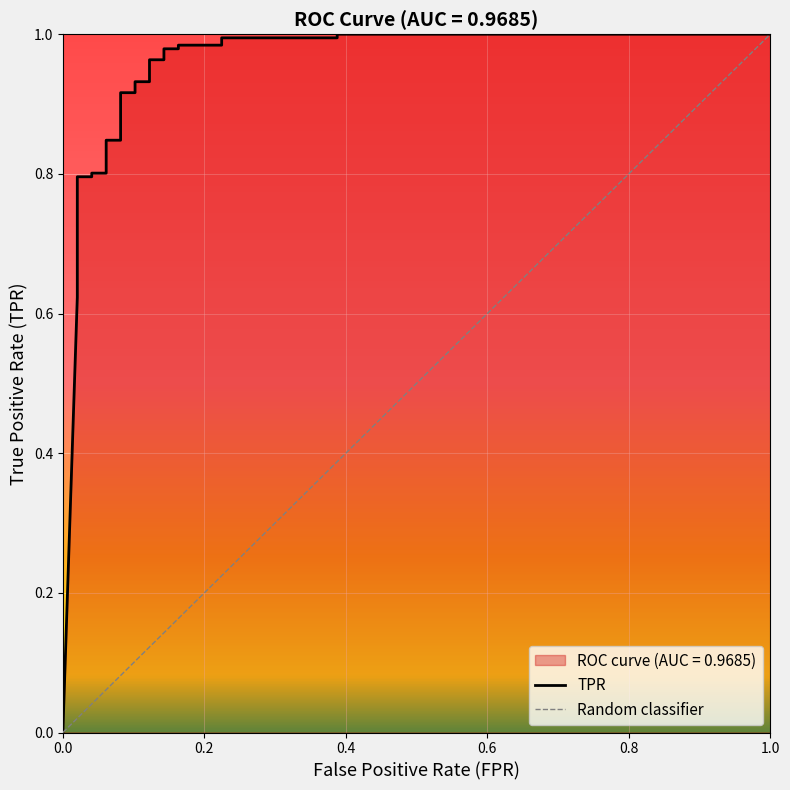

Which label corresponds to the smallest value in the chart?

fpr